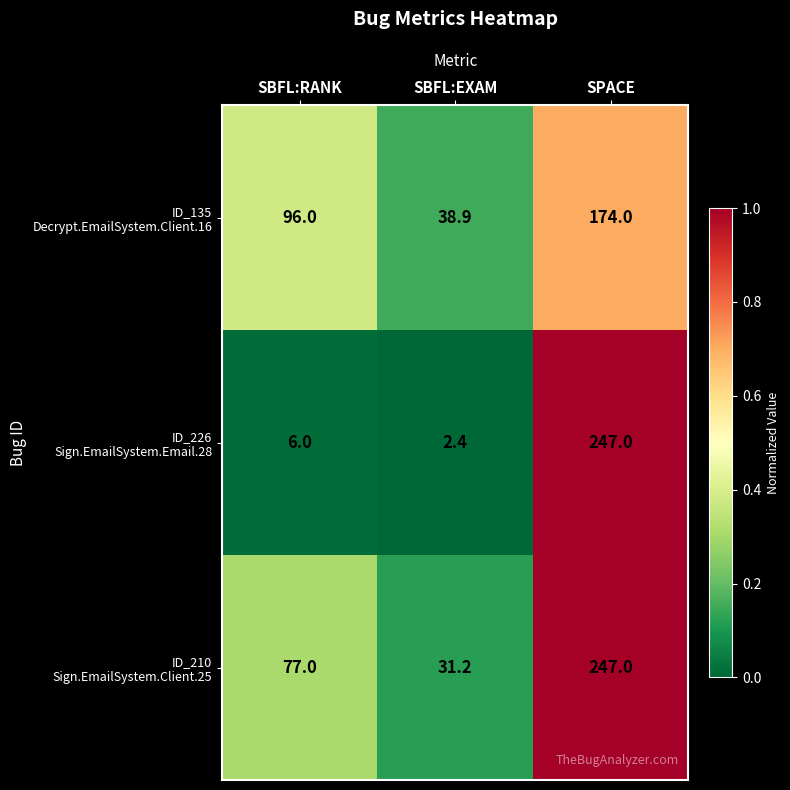

What is the difference between the highest and lowest values at SPACE?

73.0